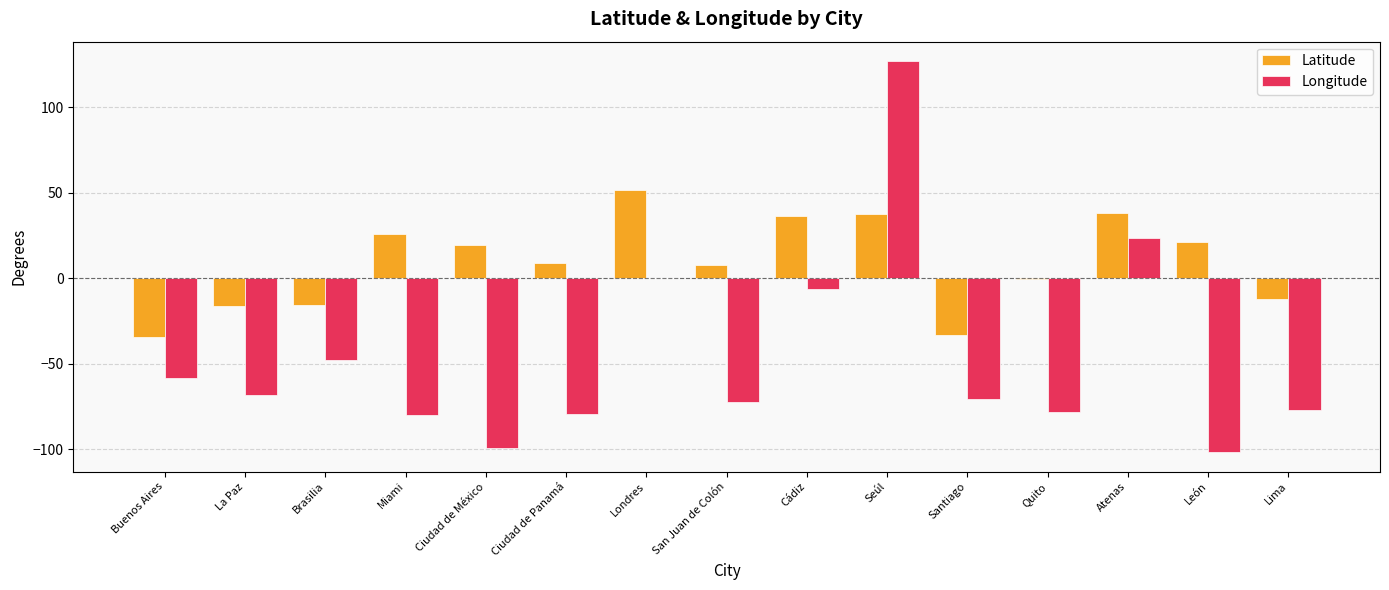

What is the difference between the Latitude values at Brasilia and Santiago?

17.7